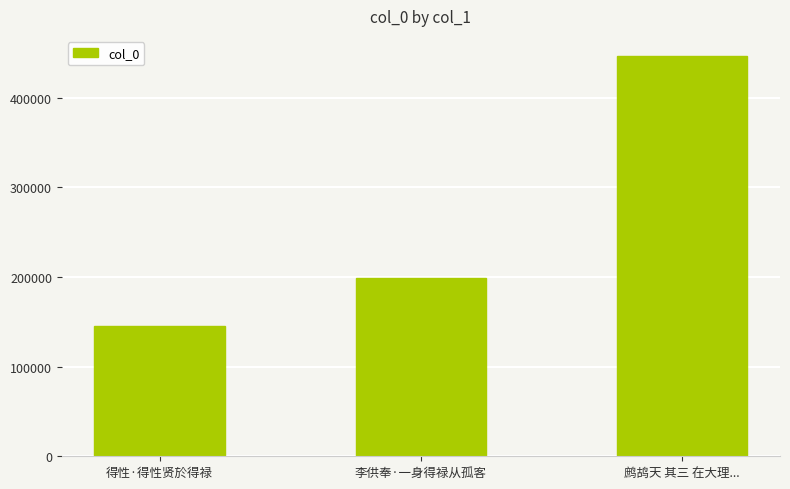

What is the sum of the values at 得性·得性贤於得禄 and 鹧鸪天 其三 在大理...?

591998